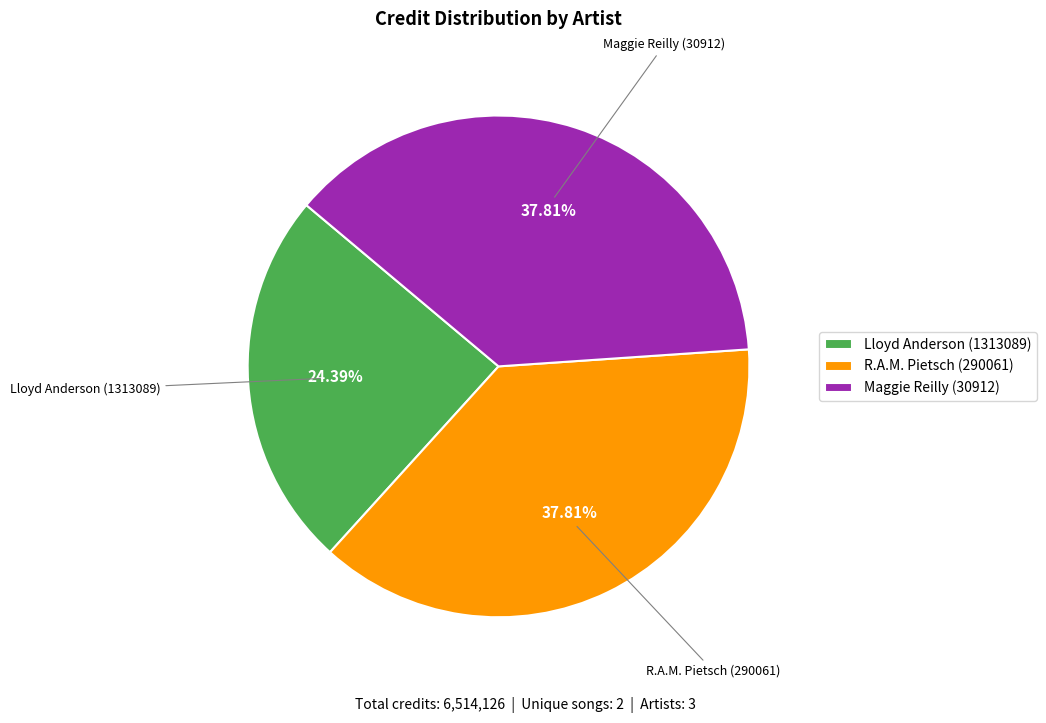

Combined, what portion of the pie is Lloyd Anderson (1313089) and R.A.M. Pietsch (290061)?

62.2%